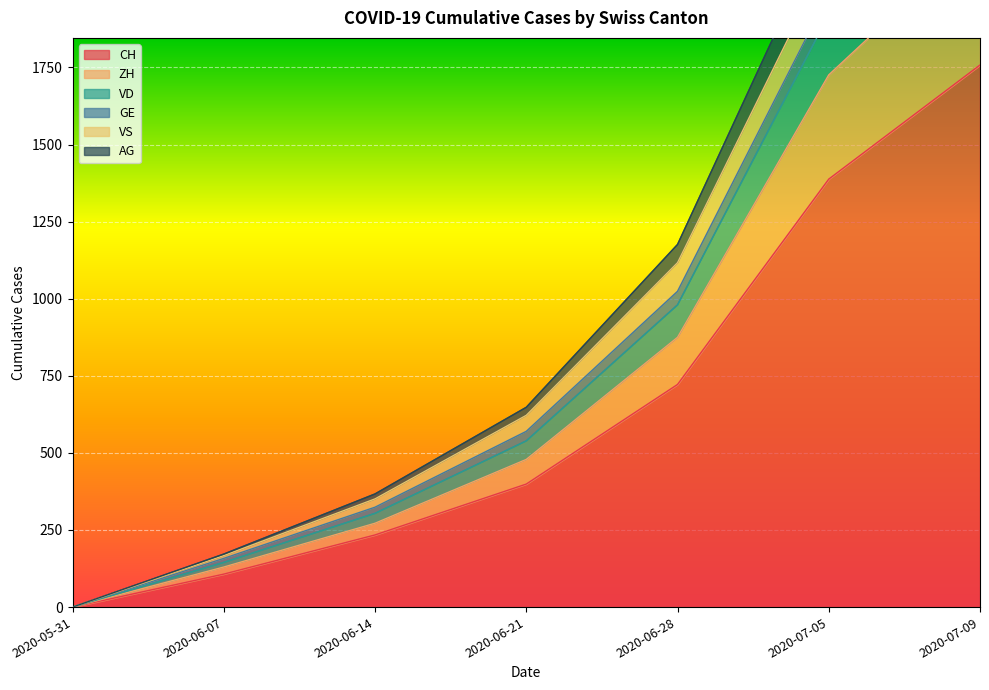

What is the value of the VD point at the 2nd from the left?

167